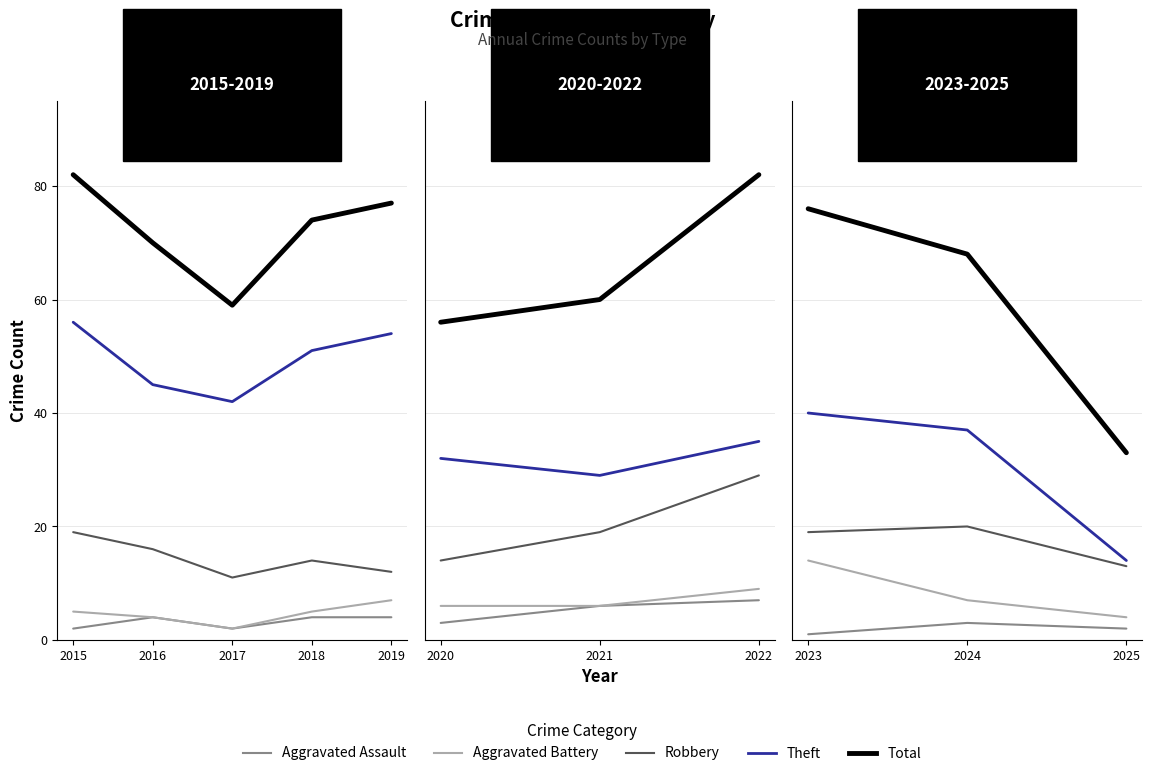

What are all the series names shown in the legend?

Aggravated Assault, Aggravated Battery, Robbery, Theft, Total